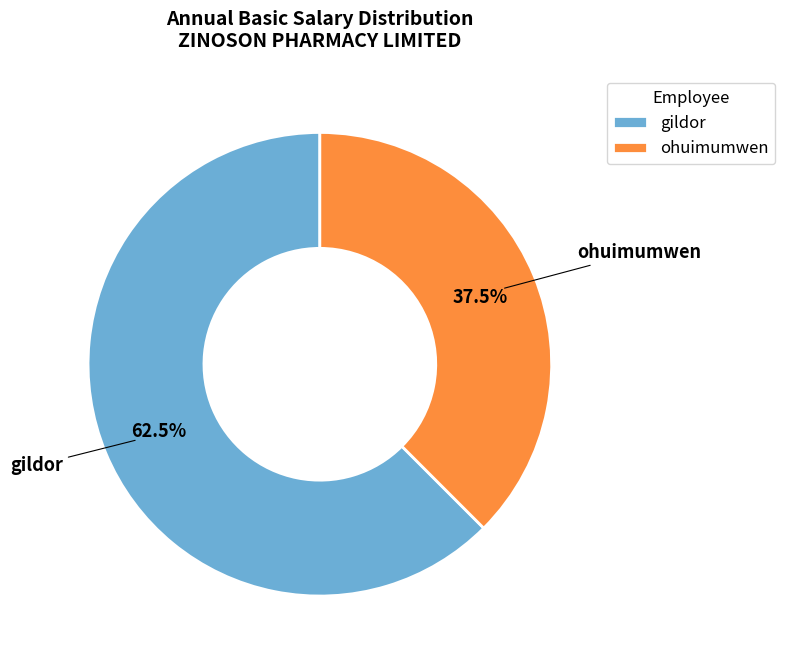

Is it true that gildor is 50% of the pie?

False